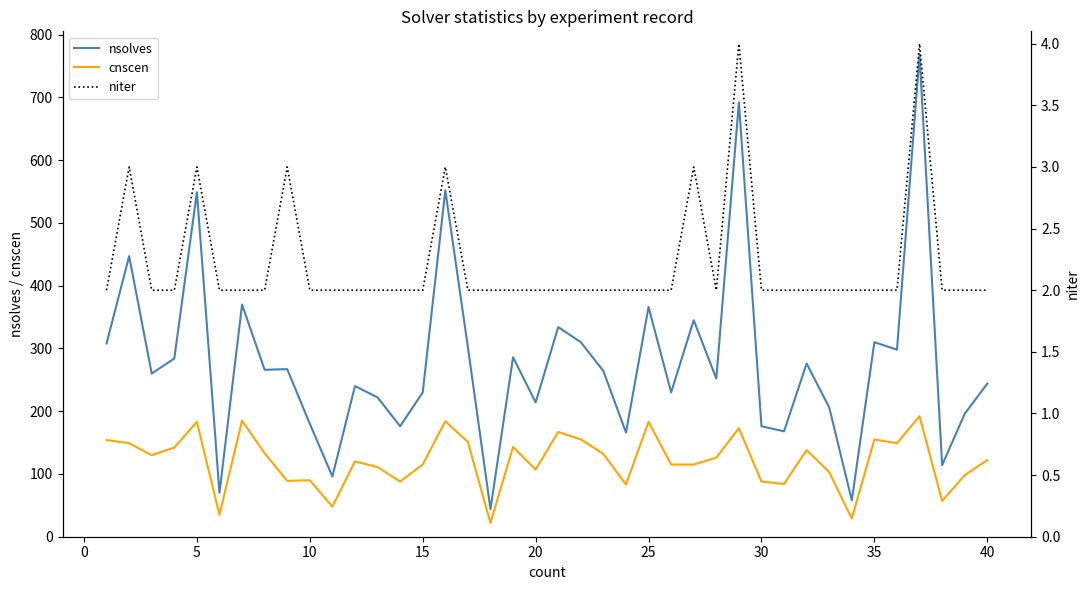

What is the difference between the maximum and minimum values in the cnscen series?

170